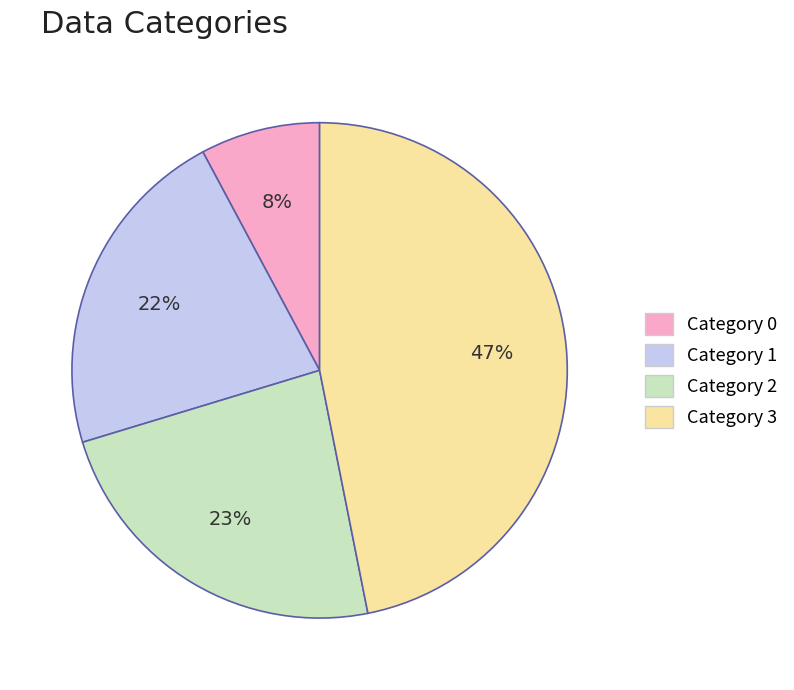

To the nearest percent, what is the difference between the largest and smallest slice percentages?

39%